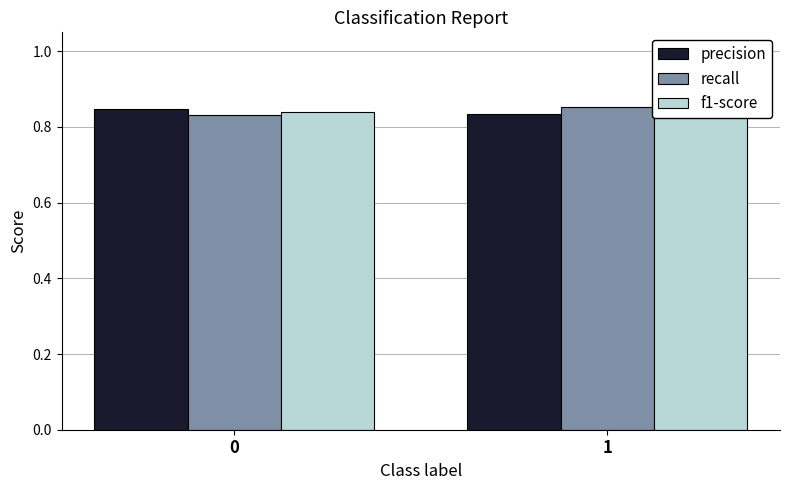

What is the average value of the f1-score series?

0.8